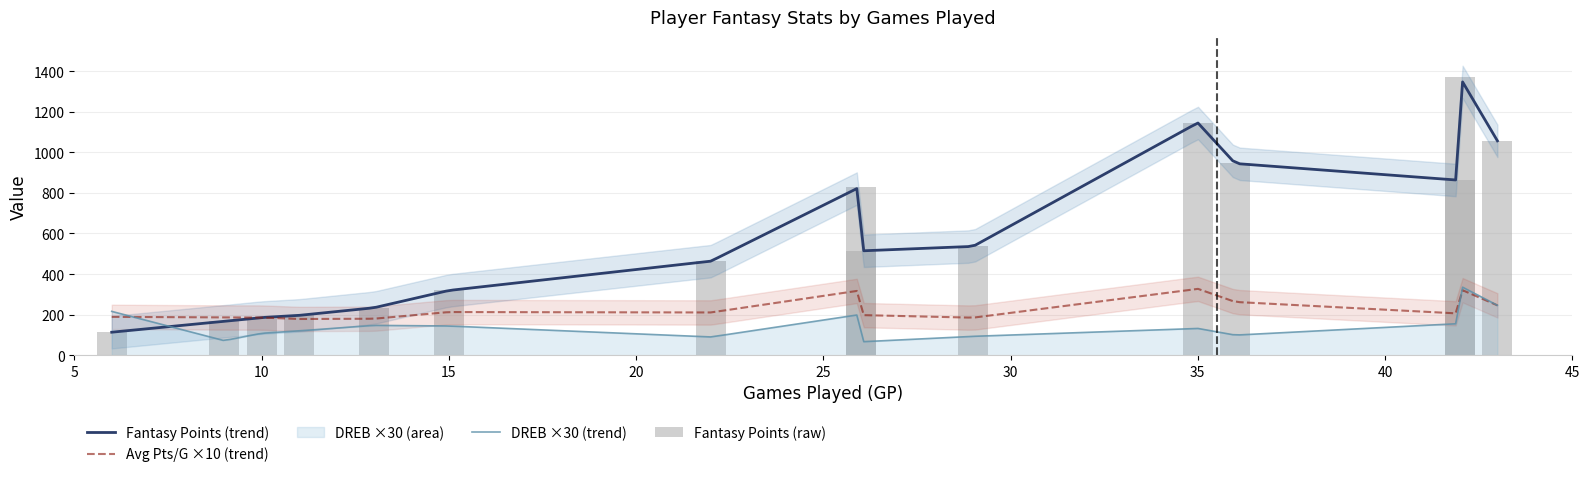

What is the minimum value for Fantasy Points (trend)?

113.4